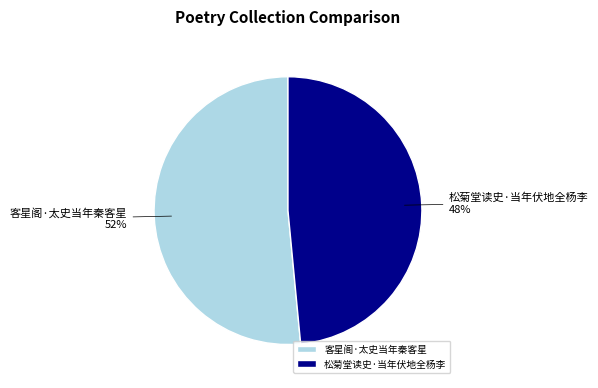

What percentage is the 松菊堂读史·当年伏地全杨李 slice, to the nearest percent?

48%